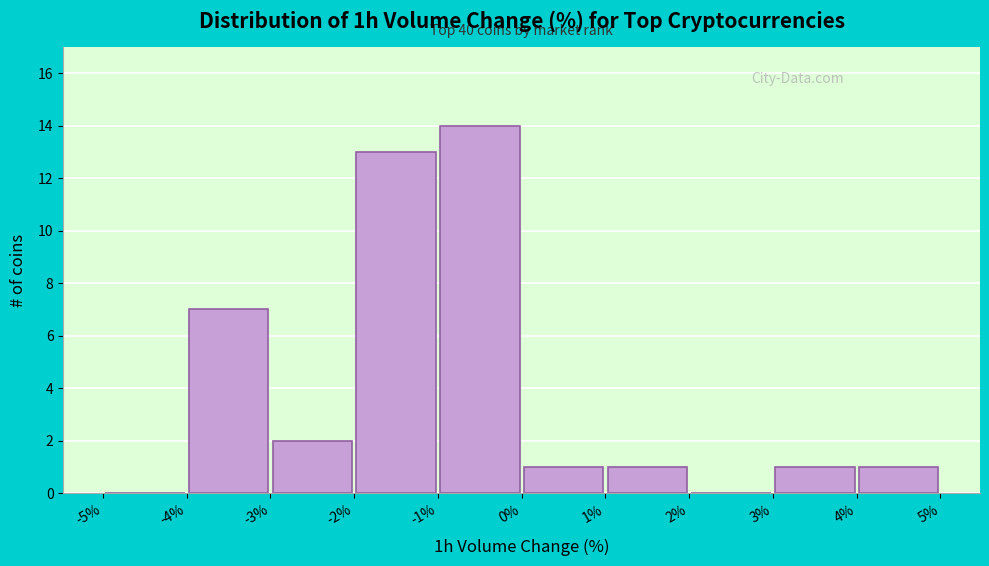

Over which range of the x-axis is the bar tallest?

-1% to 0%